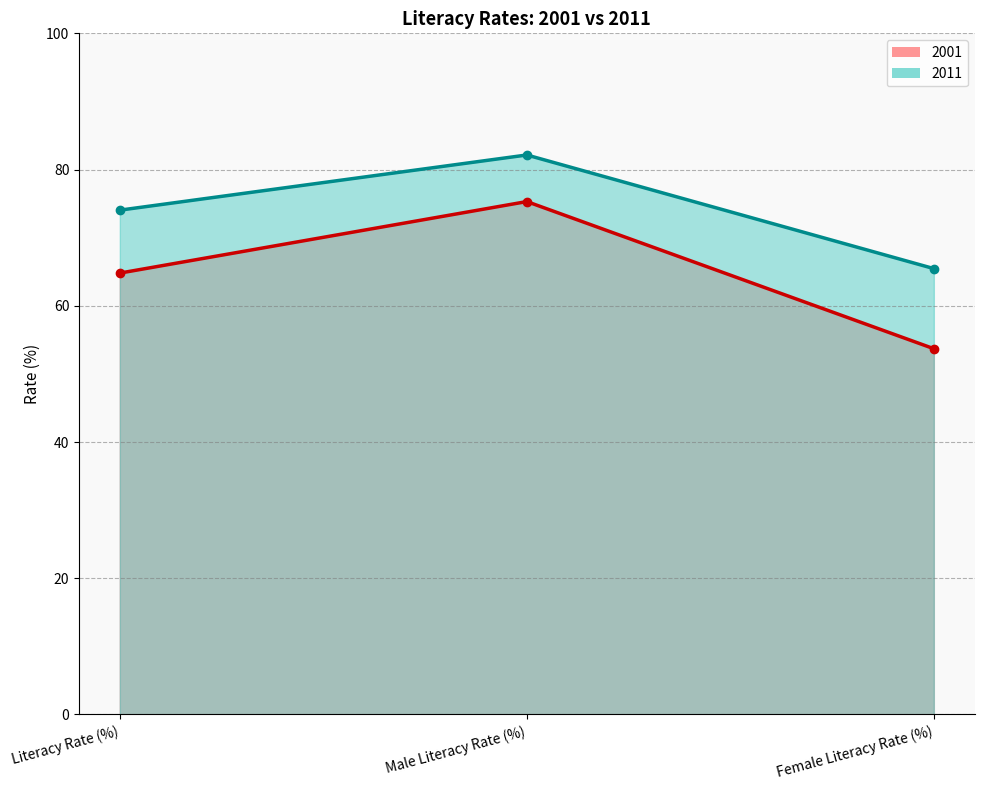

What is the difference between the maximum and second lowest values in the 2001 series?

10.5